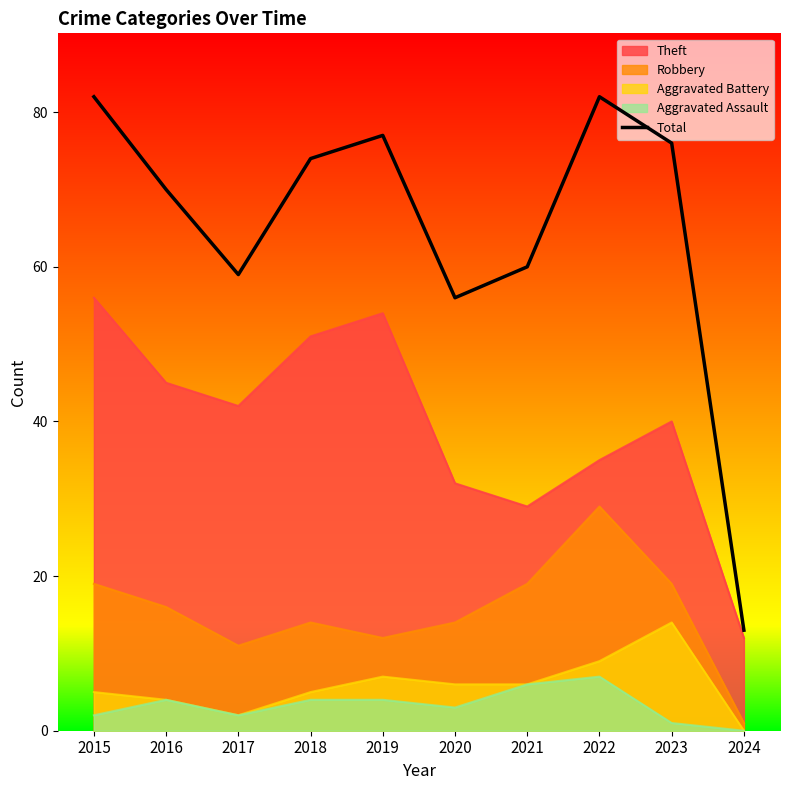

How many categories are shown in the chart?

10